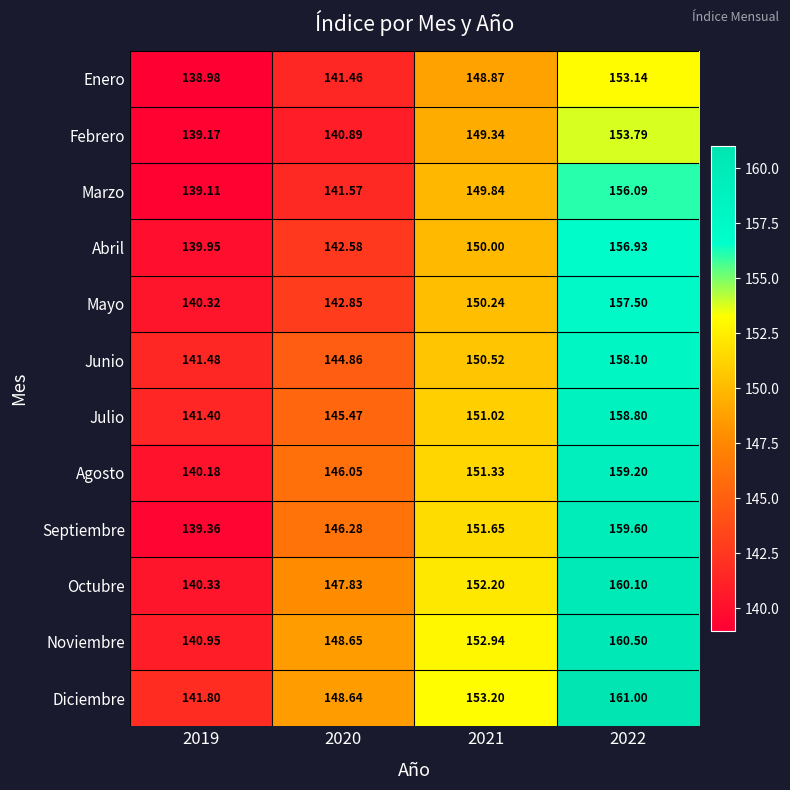

What is the total value across all series at 2022?

1894.8